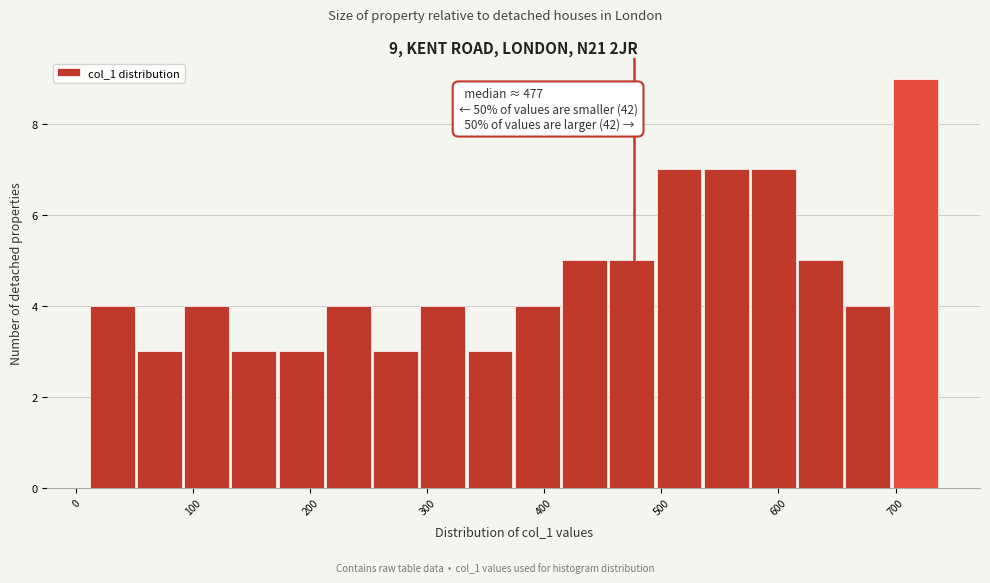

Which range on the x-axis has the tallest bar?

700 to 740